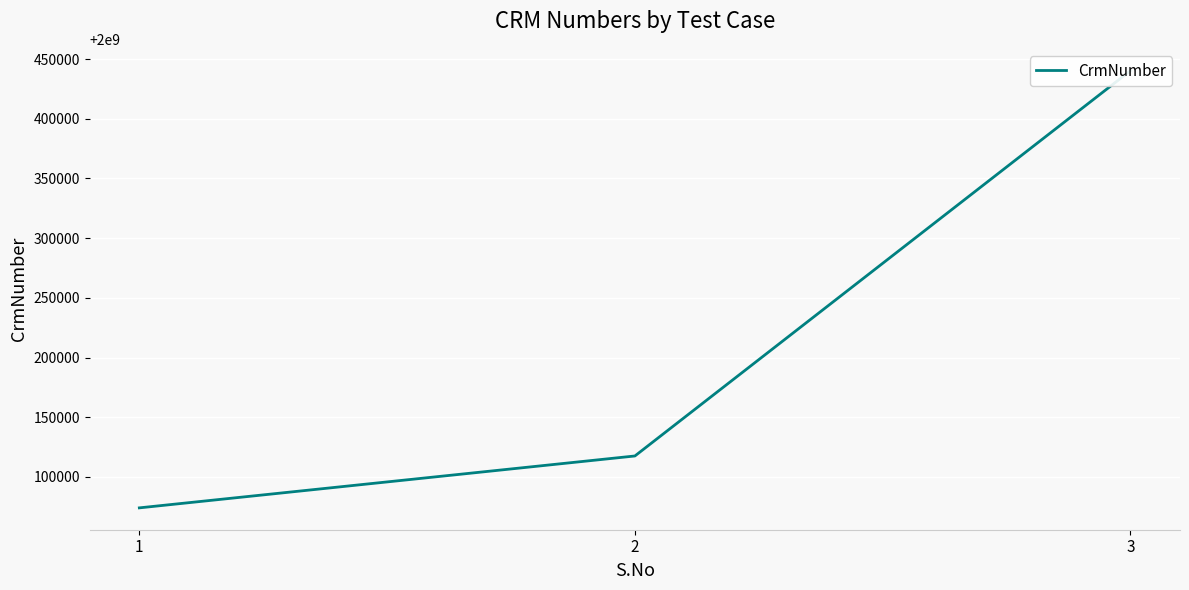

Rank the categories by value from lowest to highest.

1, 2, 3